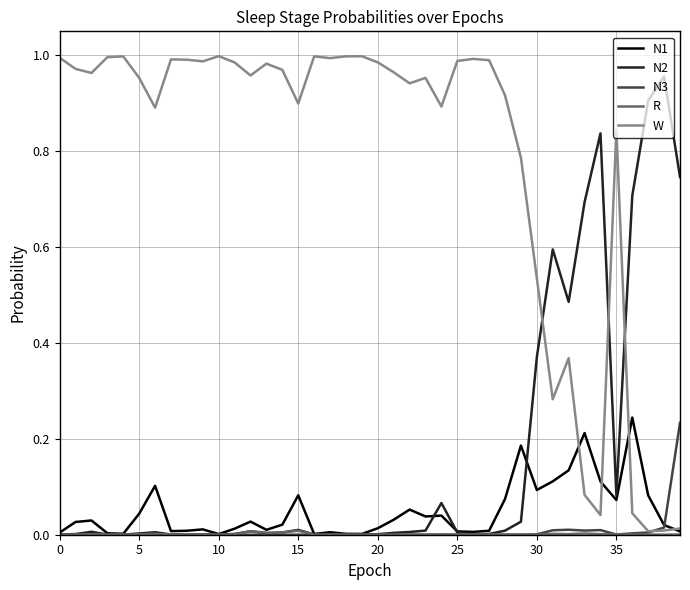

Which series ends up on top after the final intersection of W and N2?

N2